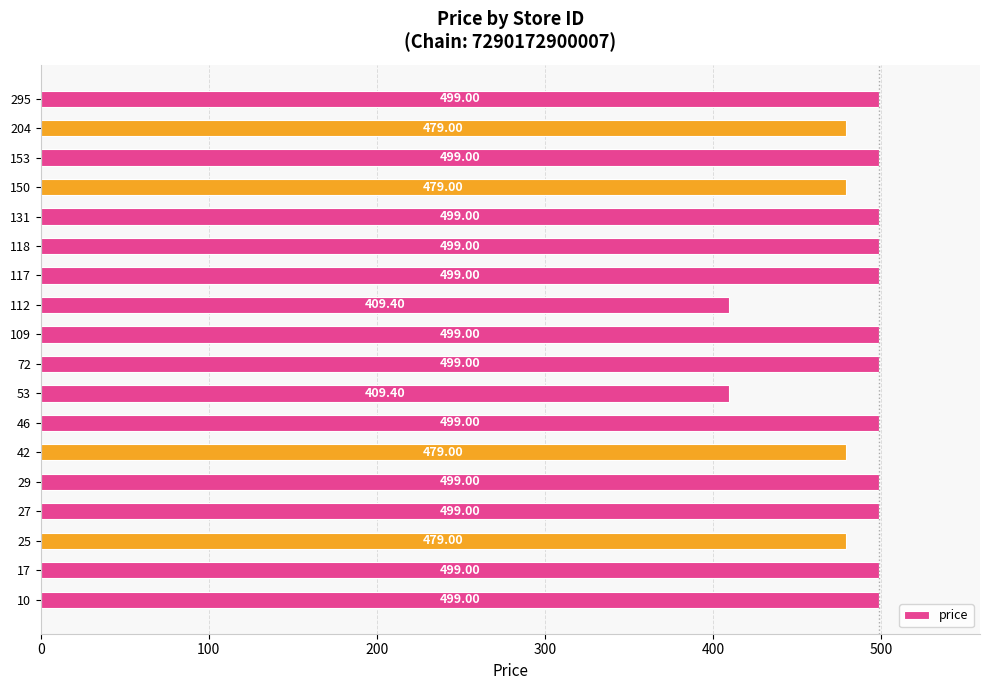

What is the change in value from 10 to 204?

-20.0